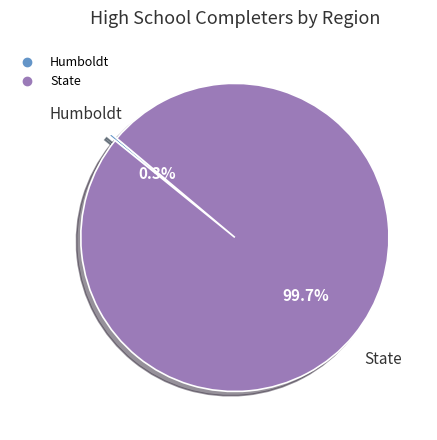

What is the smallest slice in the pie chart?

Humboldt